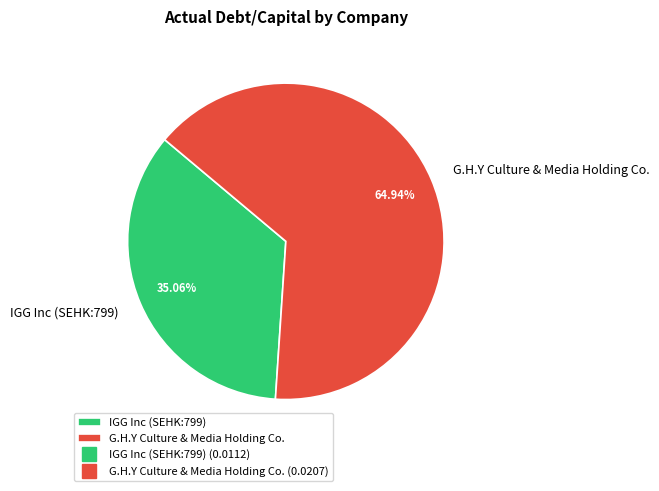

Count the number of slices in the pie.

2